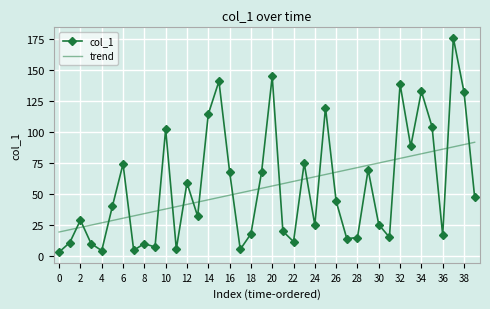

After their last crossing, which series has the higher values: col_1 or trend?

trend